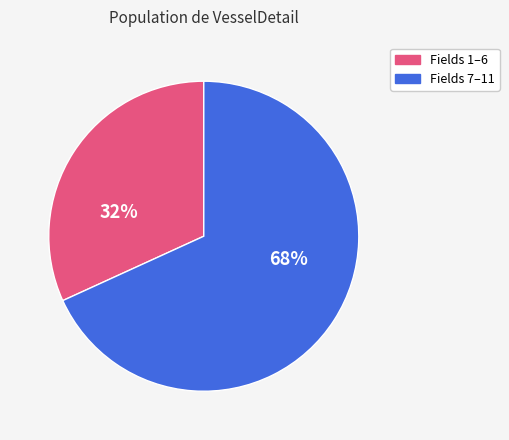

Is there a majority slice in this chart?

Yes